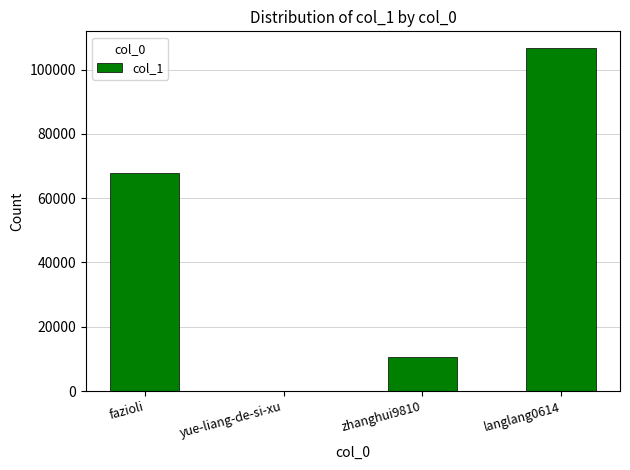

True or false: the data shows 67894 at fazioli.

True